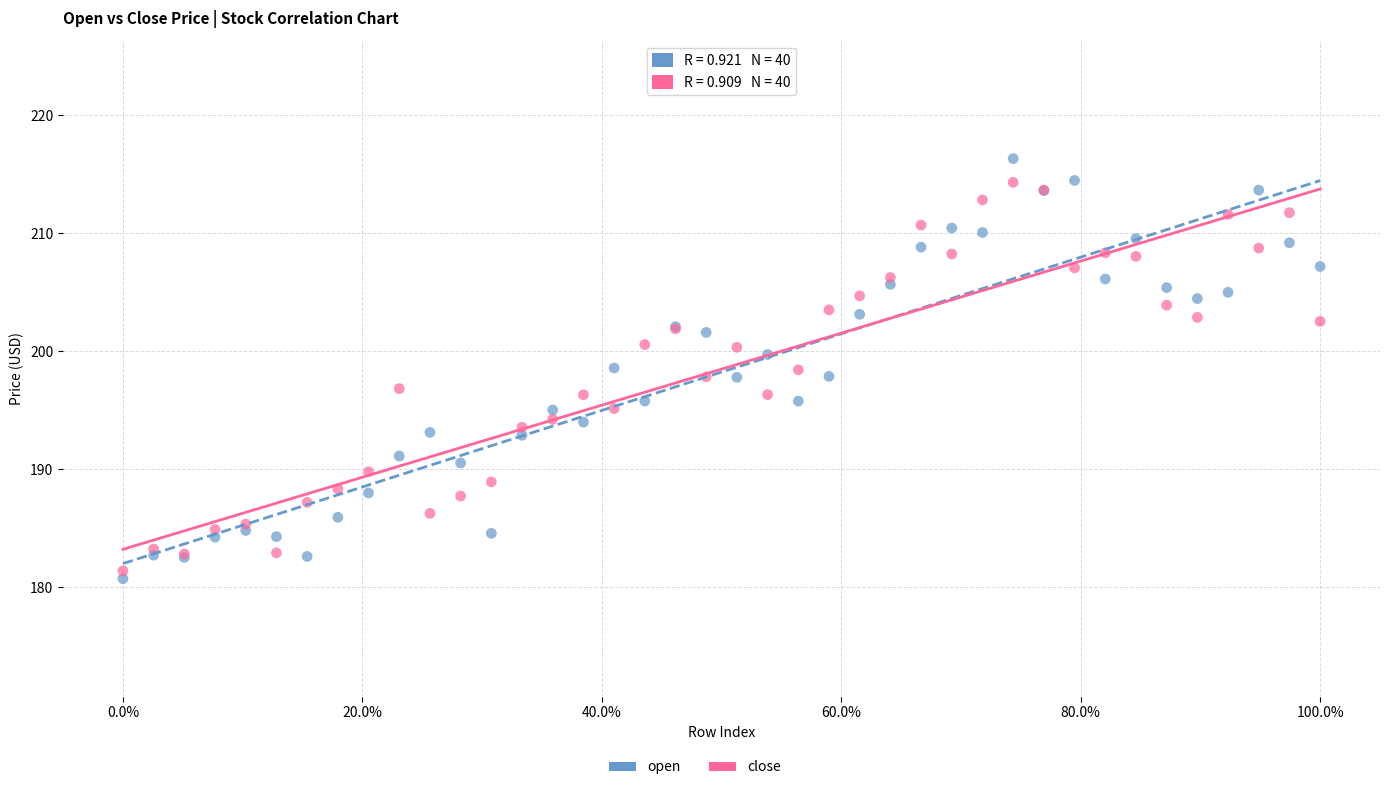

Which series has the widest spread of Y values?

open